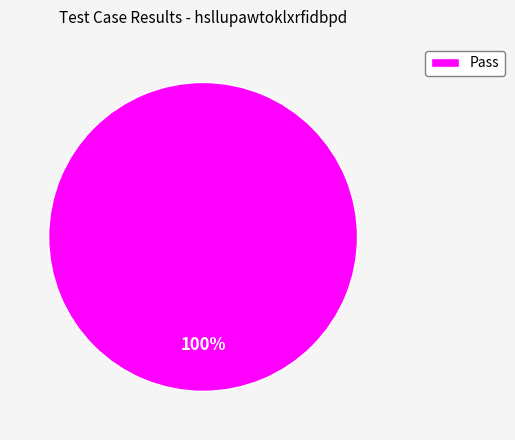

How many slices are in this pie chart?

1